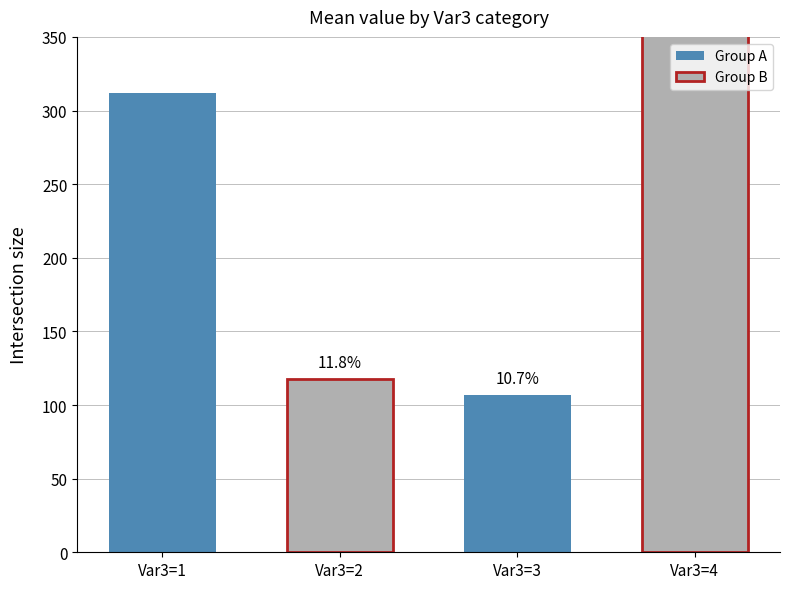

How many data points are above 312?

1